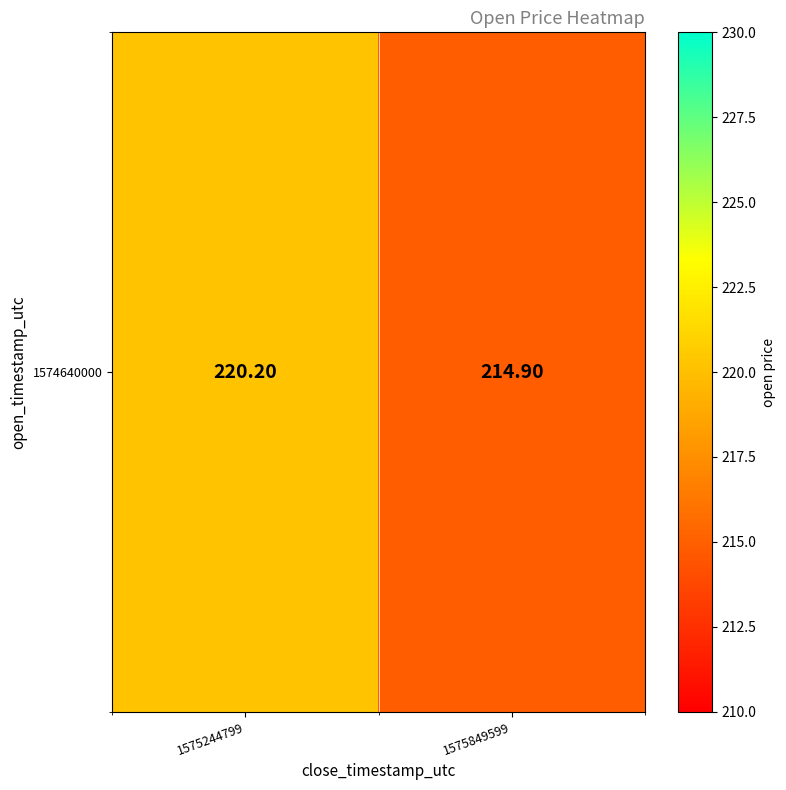

How many values exceed 220?

1